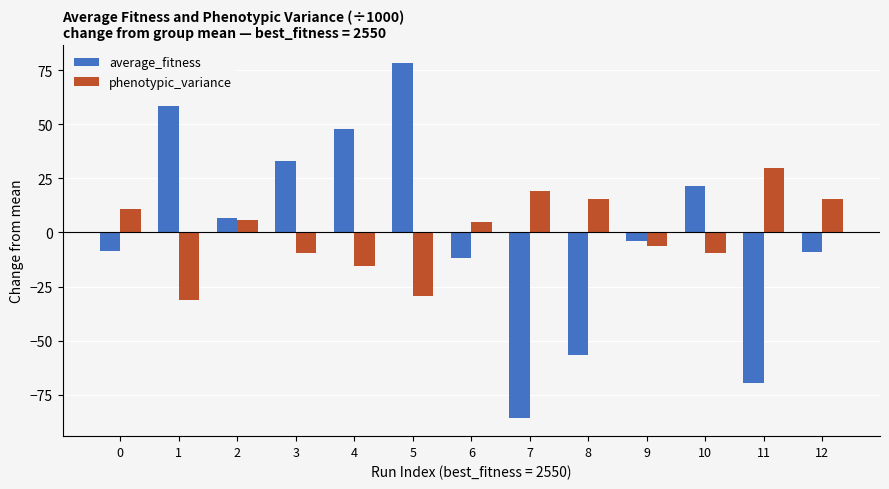

What is the value of the phenotypic_variance bar at the 4th from the left?

-9.3